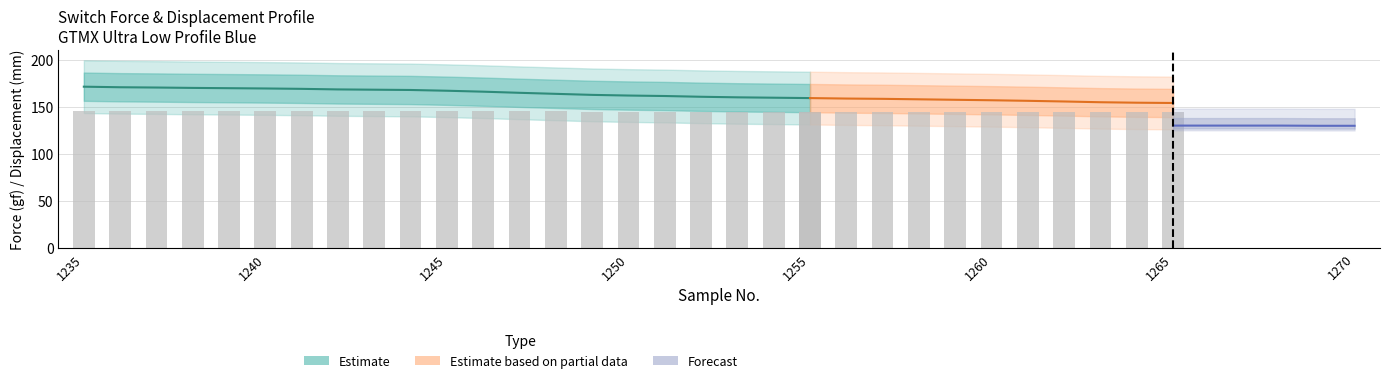

The Displacement series shows 1.1 at 1237. True or false?

False